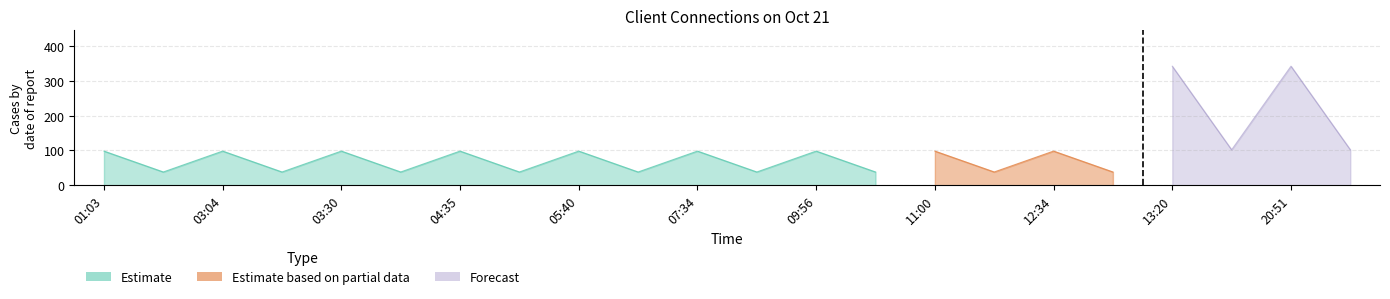

How many categories are shown in the chart?

22